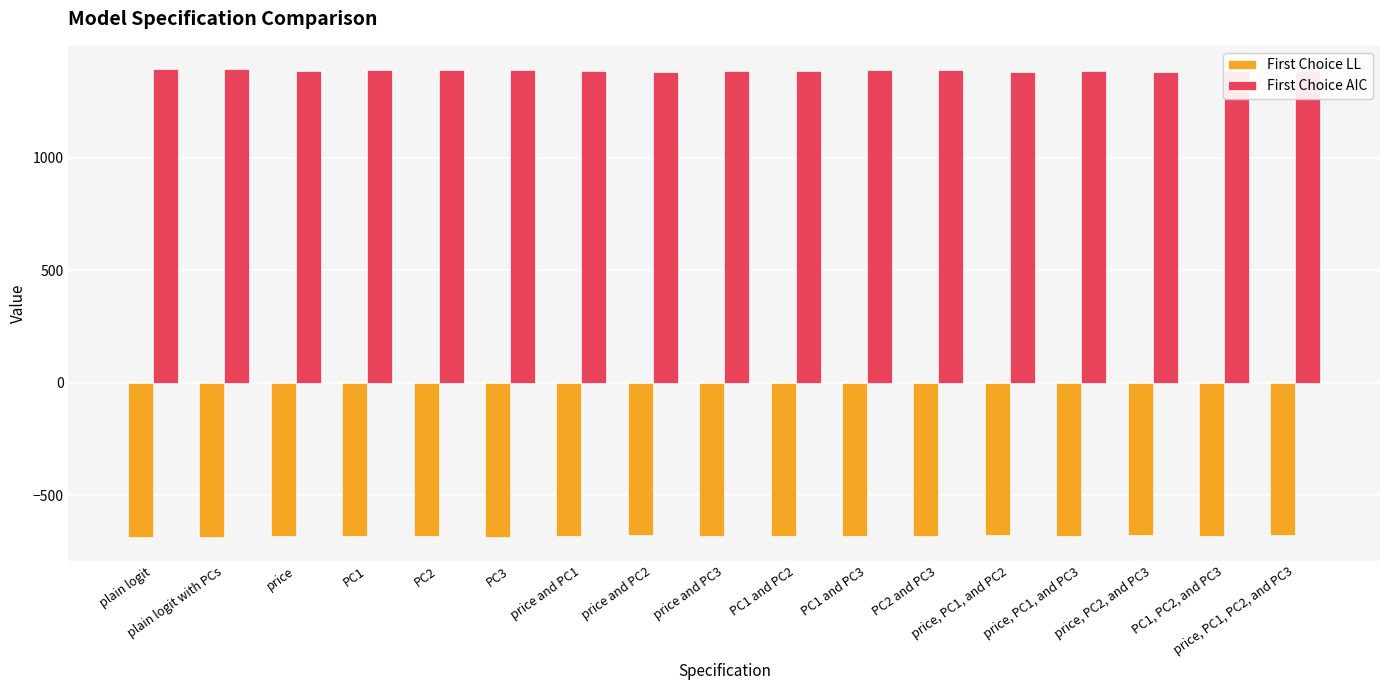

What position from the right is price, PC1, and PC2?

5